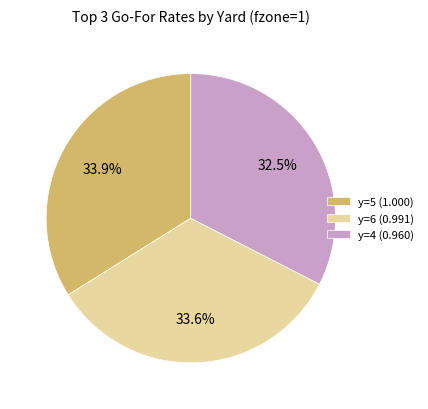

Which has a higher value, y=4 (0.960) or y=6 (0.991)?

y=6 (0.991)